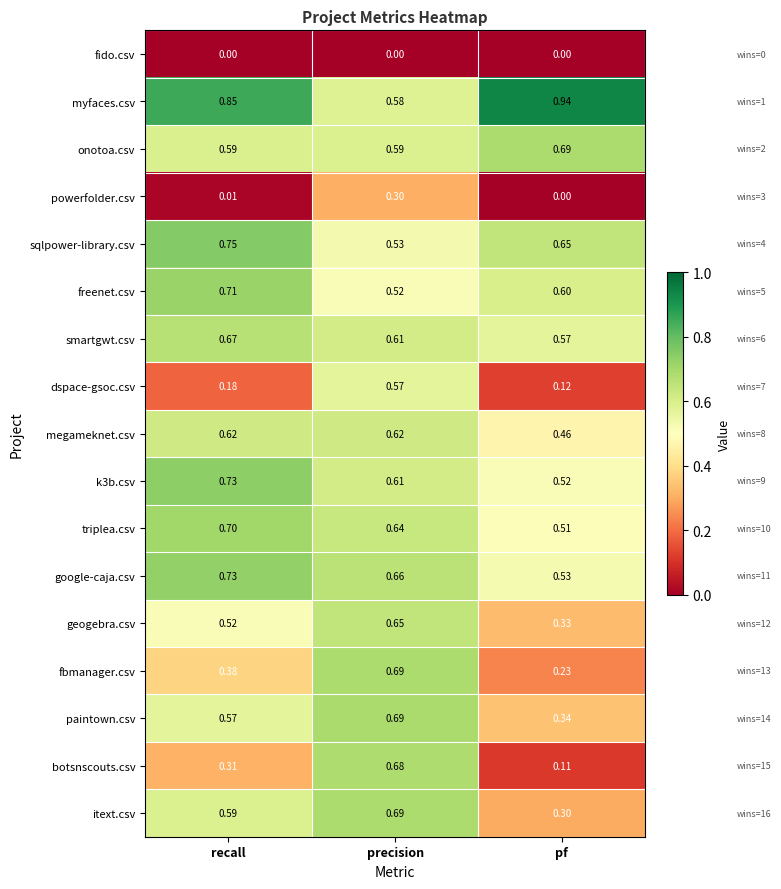

Between precision and pf, which series saw the biggest shift?

botsnscouts.csv